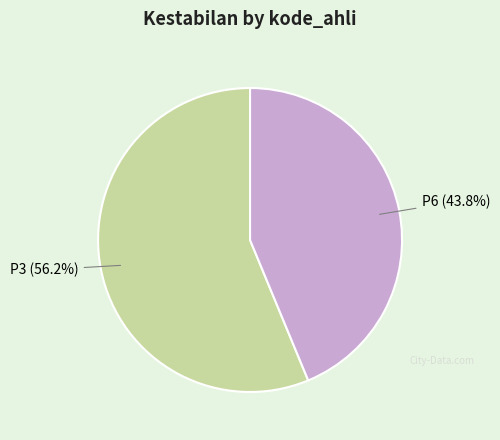

How many slices are in this pie chart?

2